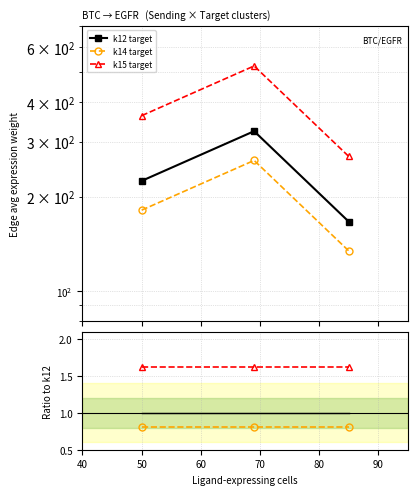

What is the value of the k14 target point at the 2nd from the left?

0.8